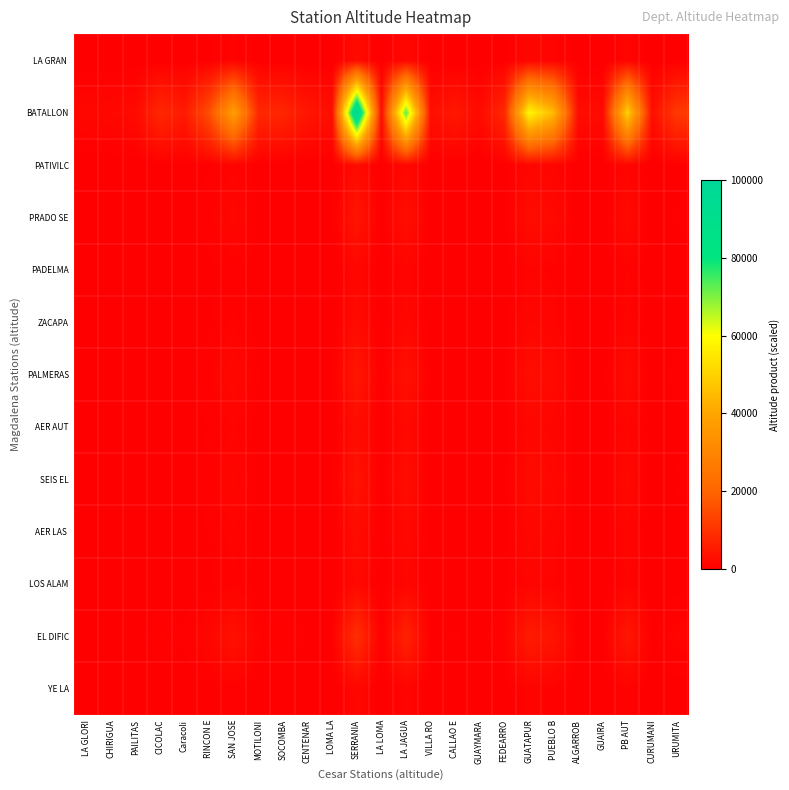

Rank the series by their maximum value, from lowest to highest.

YE LA, PADELMA, LOS ALAM, ZACAPA, PATIVILC, LA GRAN, AER LAS, AER AUT, SEIS EL, PRADO SE, PALMERAS, EL DIFIC, BATALLON